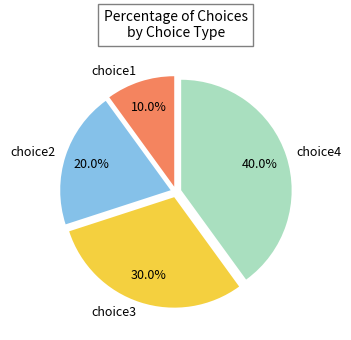

Which category has the smallest portion of the pie?

choice1